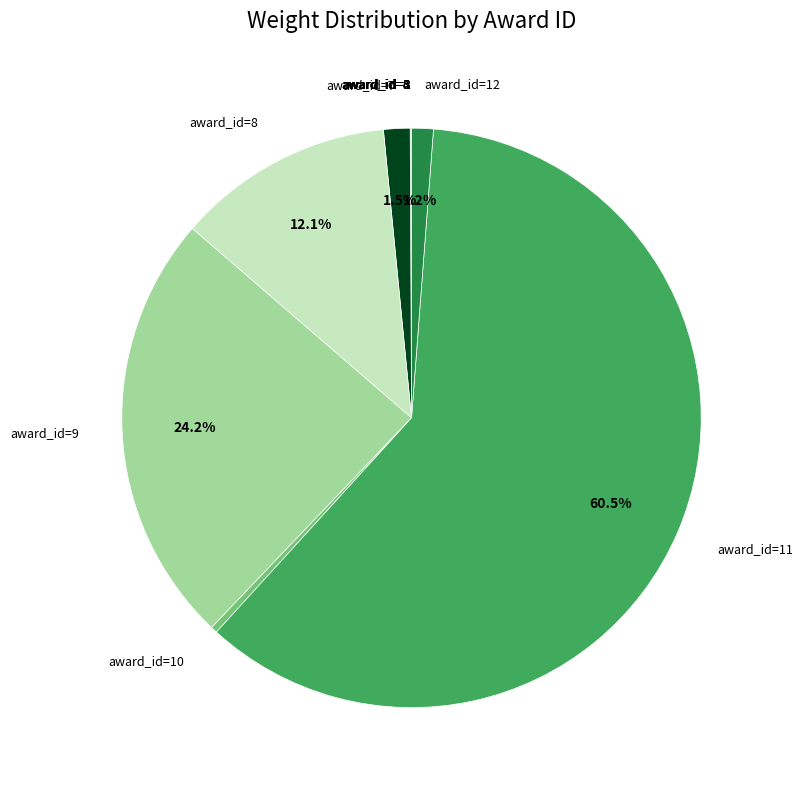

Is award_id=9 the majority of the pie?

No